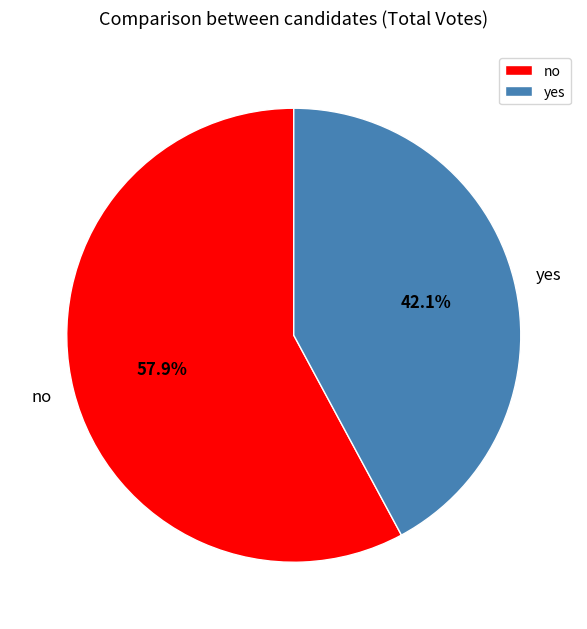

To the nearest percent, what is the average slice percentage?

50%